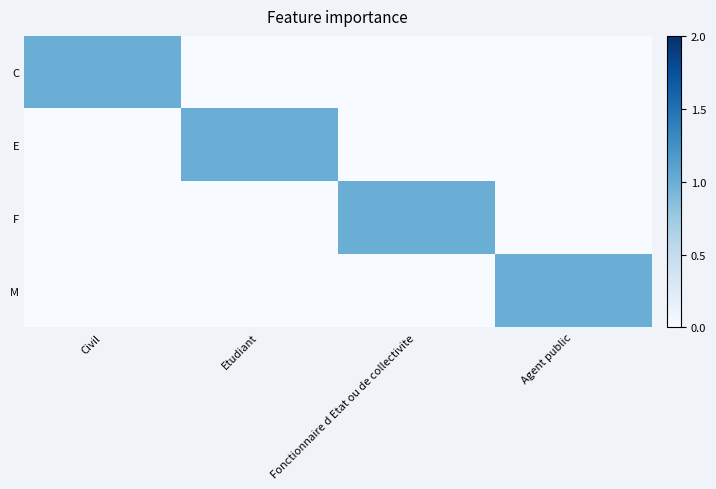

Which category has the lowest value across all series?

Etudiant